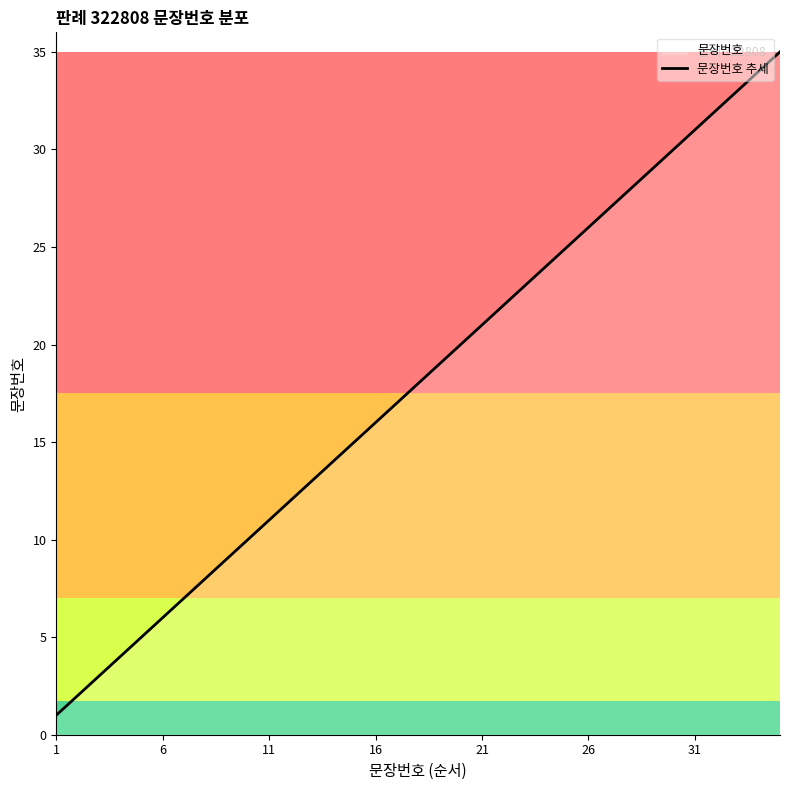

Approximately how many times larger is the value at 3 compared to 31?

0.1